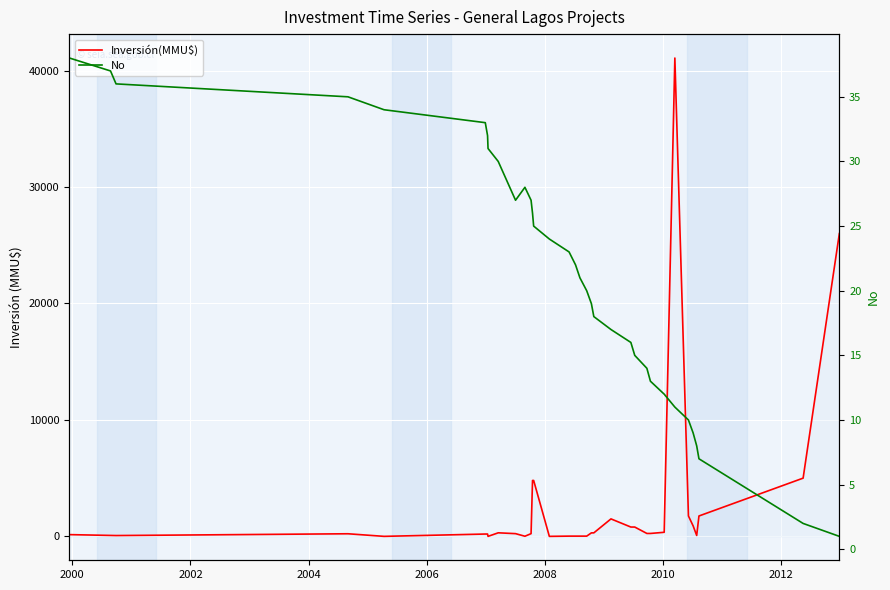

How many data points in Inversión(MMU$) are less than 250?

17